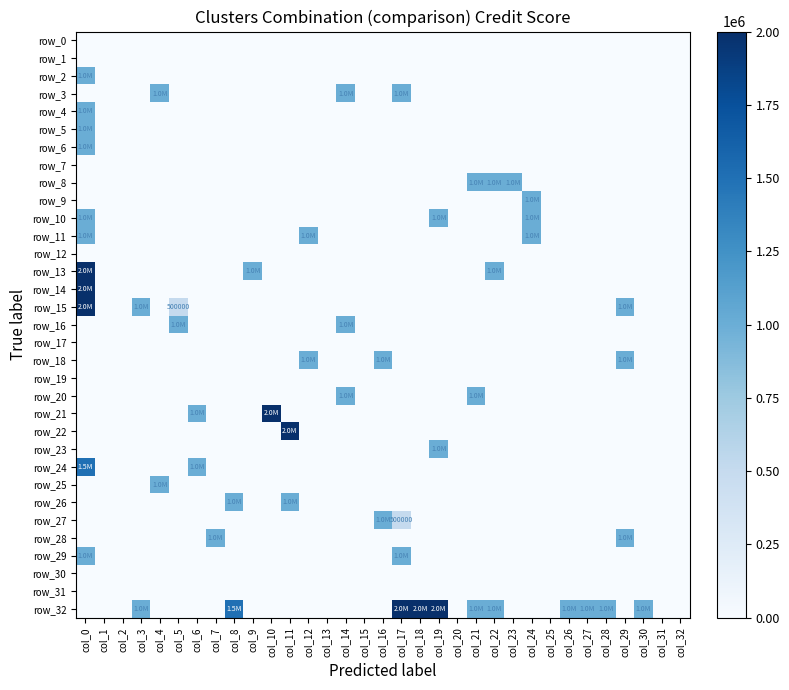

At which category does the chart reach its peak across all series?

col_0